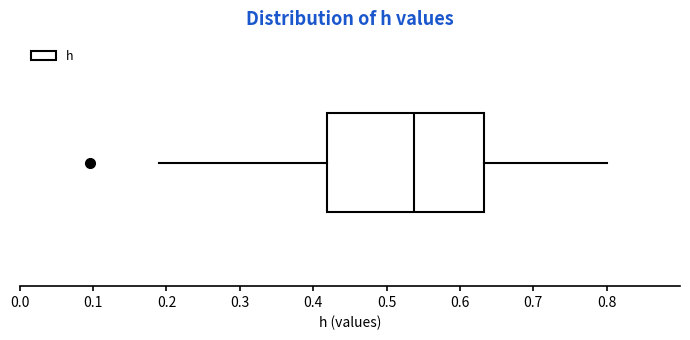

Transcribe this box plot: give where the median line is, the range the box spans, and where the two whiskers end, as read against the x-axis. The values are not printed on the chart, so give them approximately, as read against the axis.

median 0.54, box 0.42 to 0.63, whiskers 0.19 to 0.80